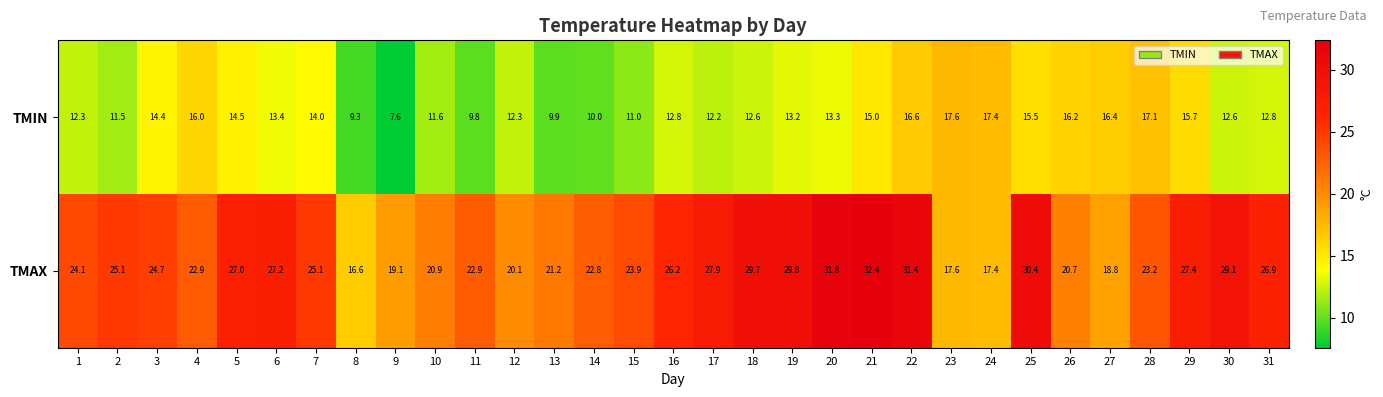

At which category is the sum across all series the highest?

22